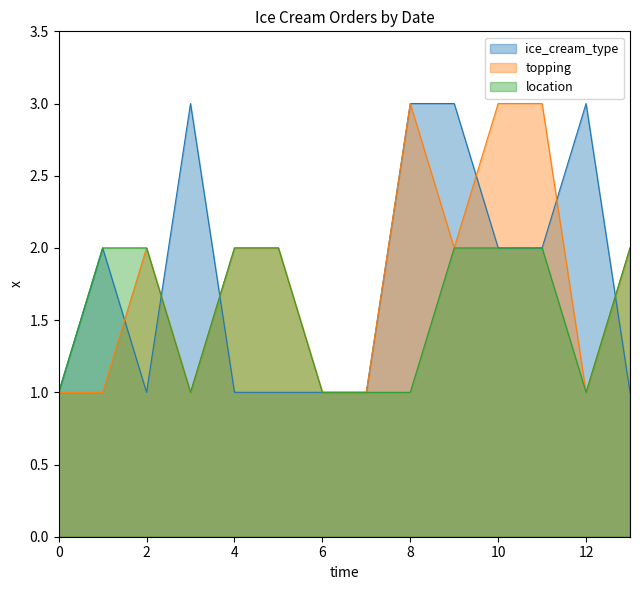

The value of ice_cream_type at 4 is 0. True or false?

False